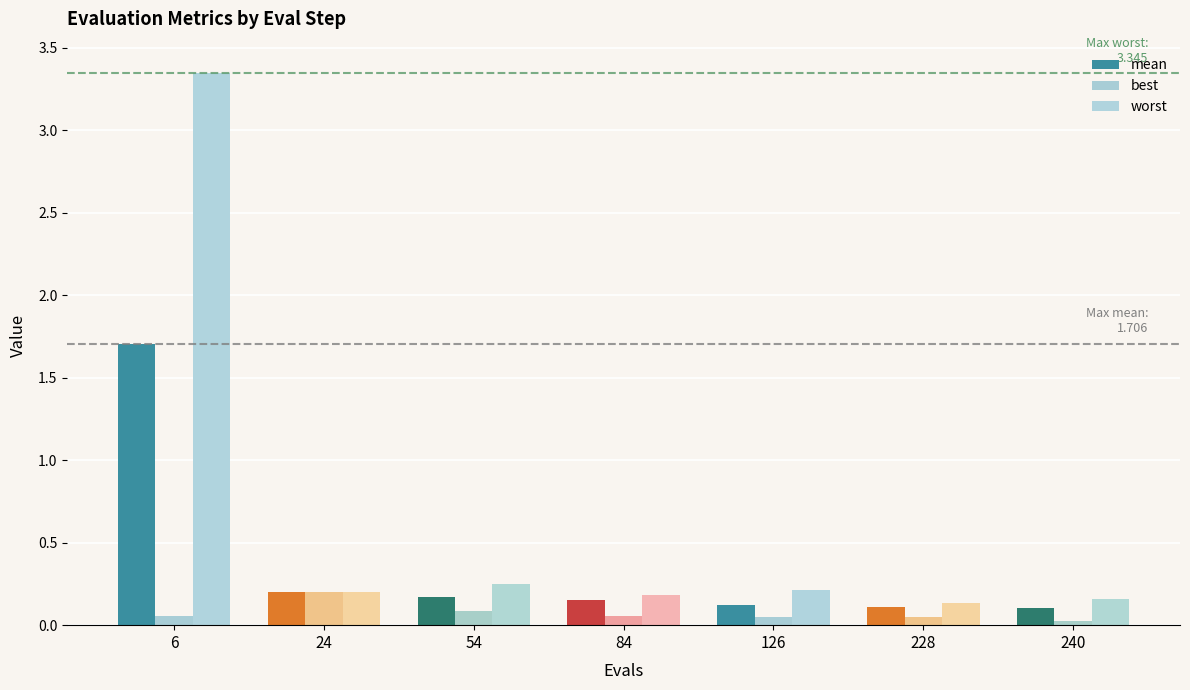

Reading right to left, list all the values displayed in this chart.

mean: 0.1	0.1	0.1	0.2	0.2	0.2	1.7
best: 0.0	0.1	0.1	0.1	0.1	0.2	0.1
worst: 0.2	0.1	0.2	0.2	0.3	0.2	3.3